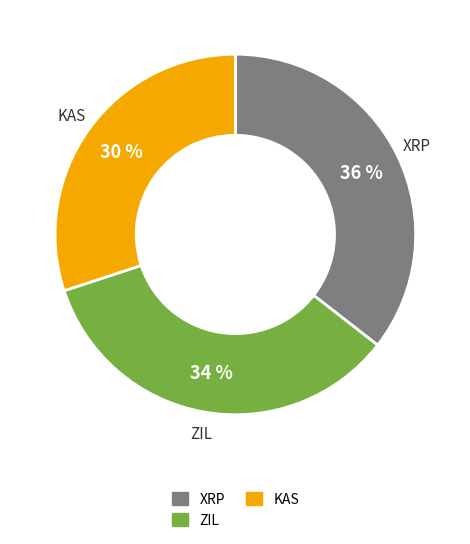

Is ZIL the majority of the pie?

No